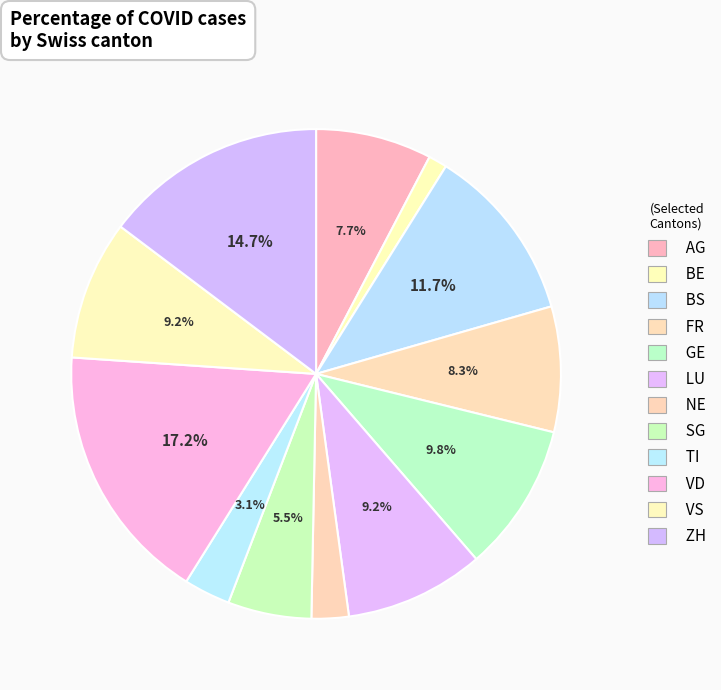

How many segments does this pie chart have?

12